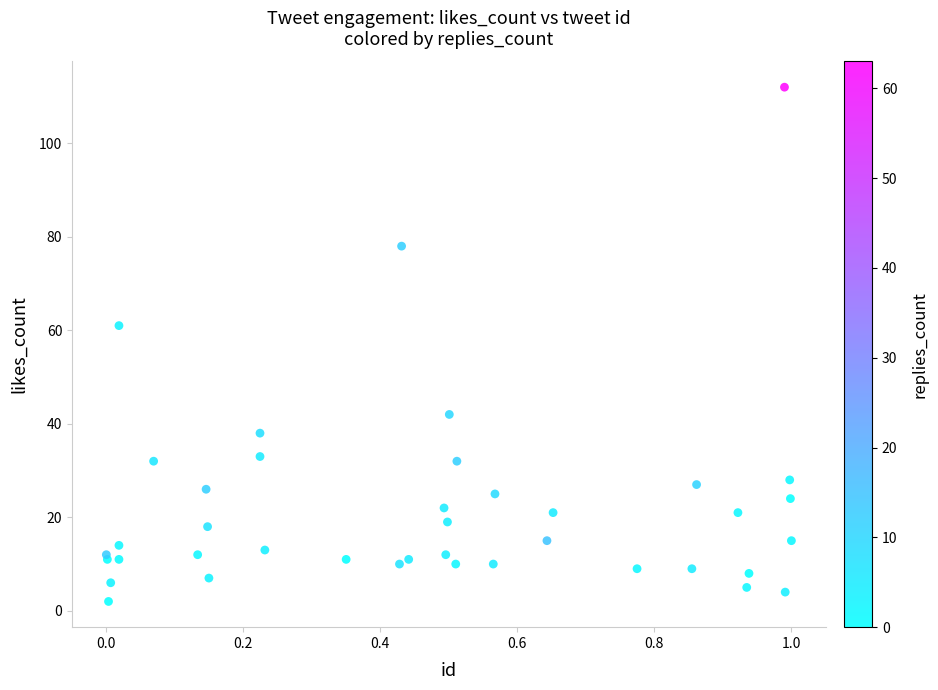

What Y value in the scatter plot is closest to 57?

61